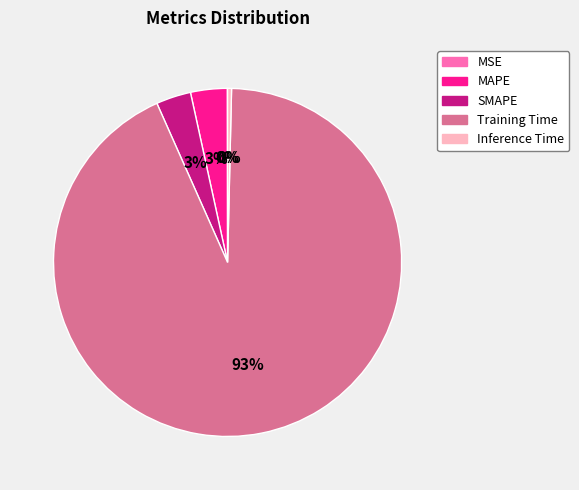

Which has a higher value, Inference Time or SMAPE?

SMAPE